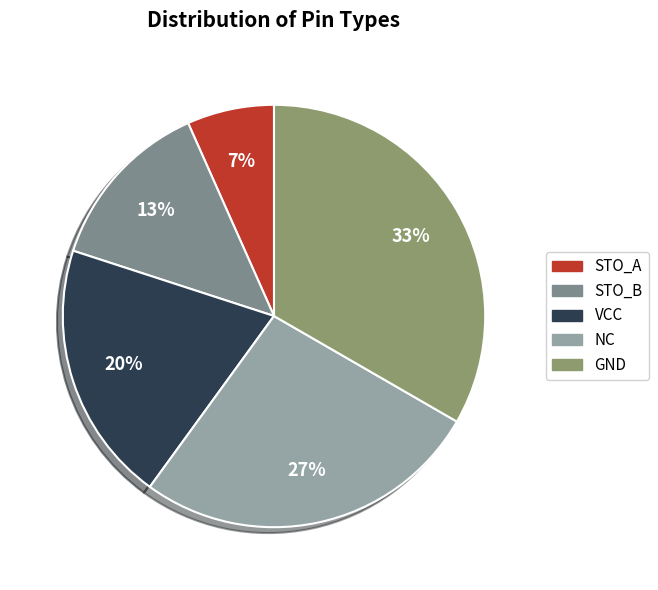

How many slices are in this pie chart?

5